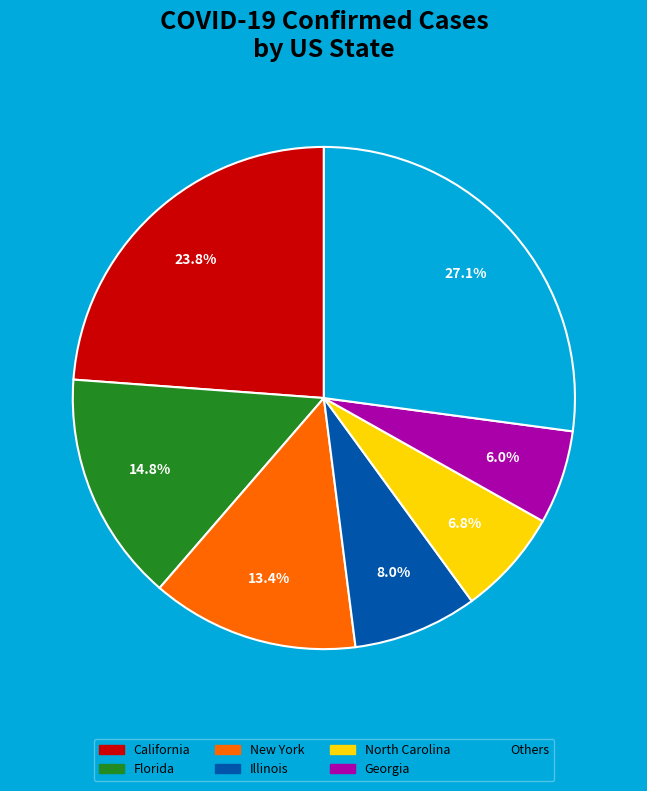

Is there a majority slice in this chart?

No